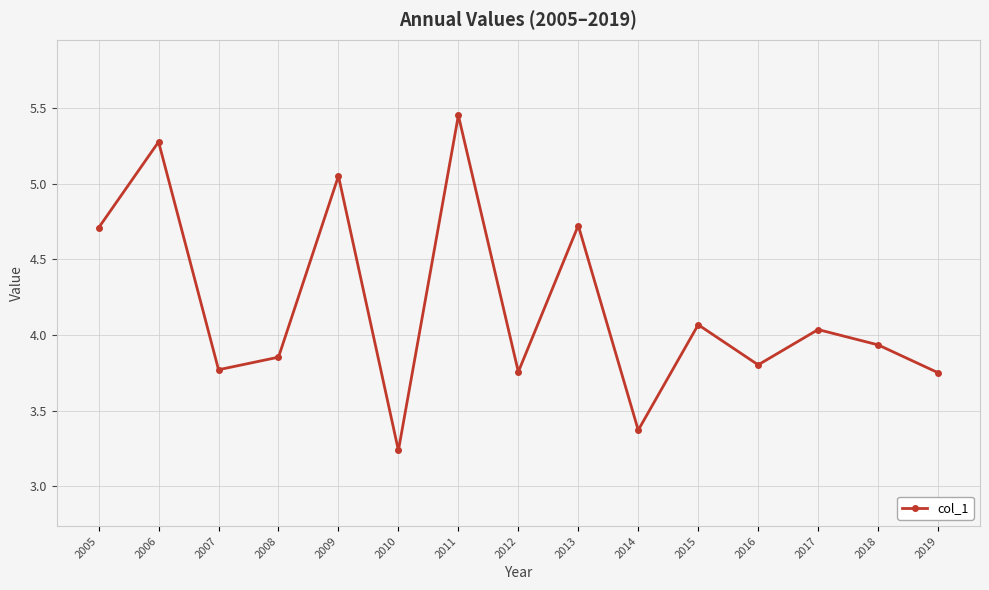

What is the ratio of the value at 2016 to the value at 2005?

0.8